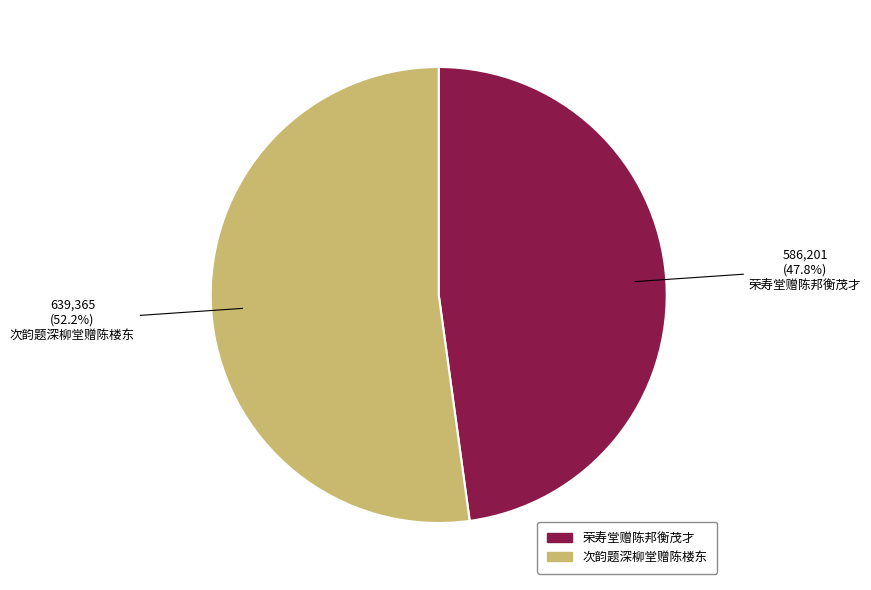

Which slice is the largest?

次韵题深柳堂赠陈楼东